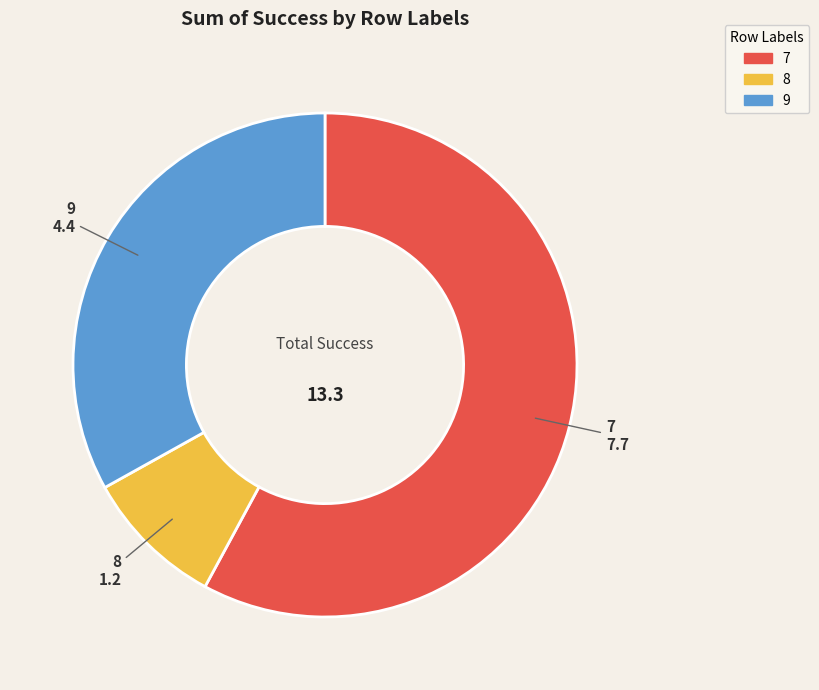

Combined, do 9 and 8 account for over 50%?

No